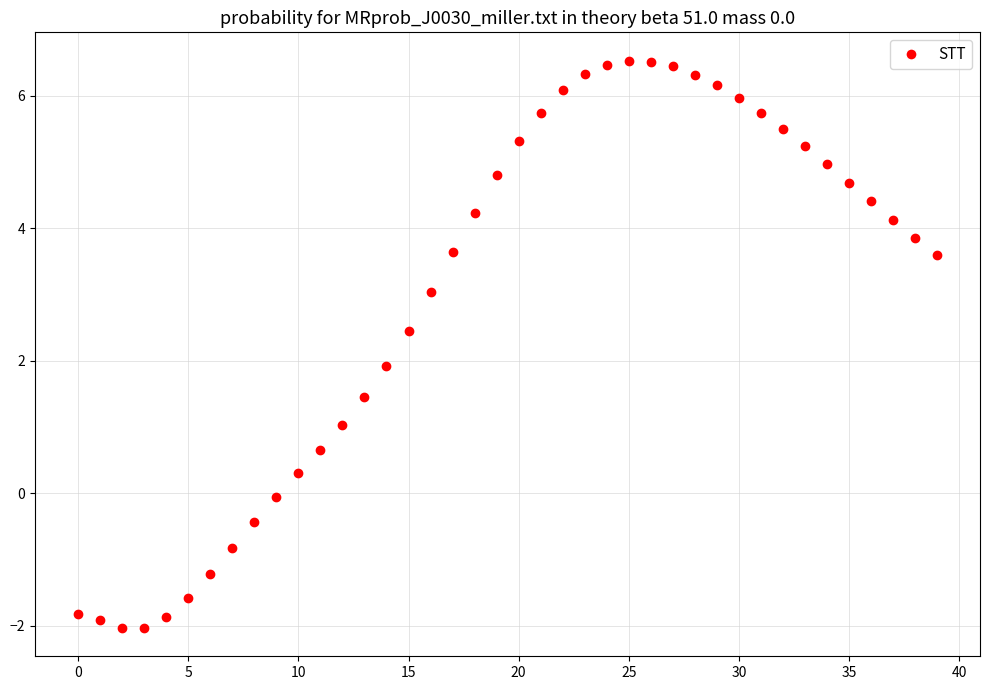

What is the range of Y values (max minus min)?

8.6